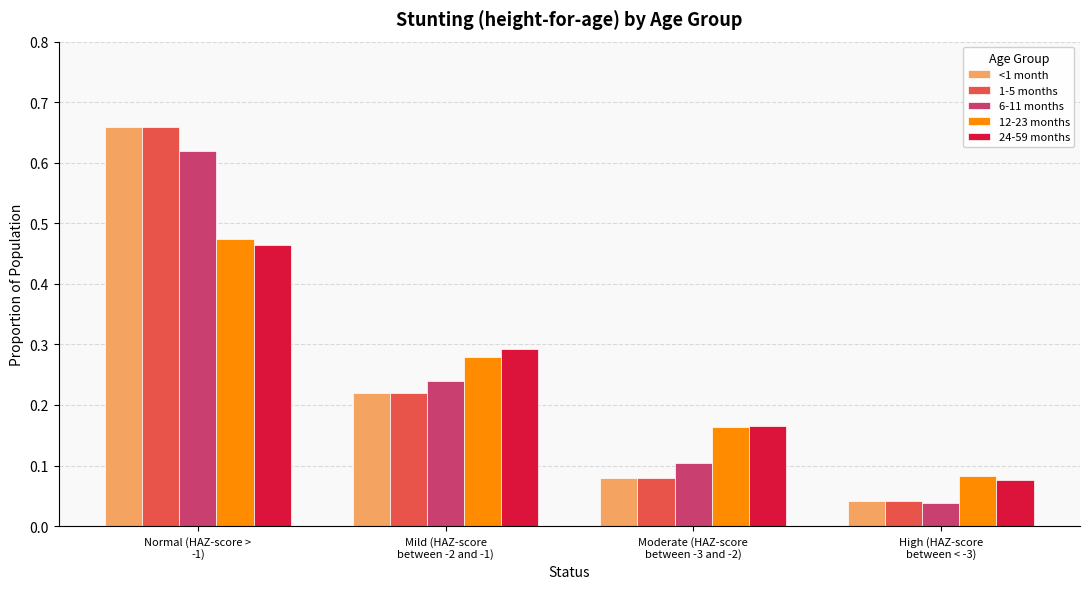

Is it true that 24-59 months equals 0.1 at High (HAZ-score
between < -3)?

True